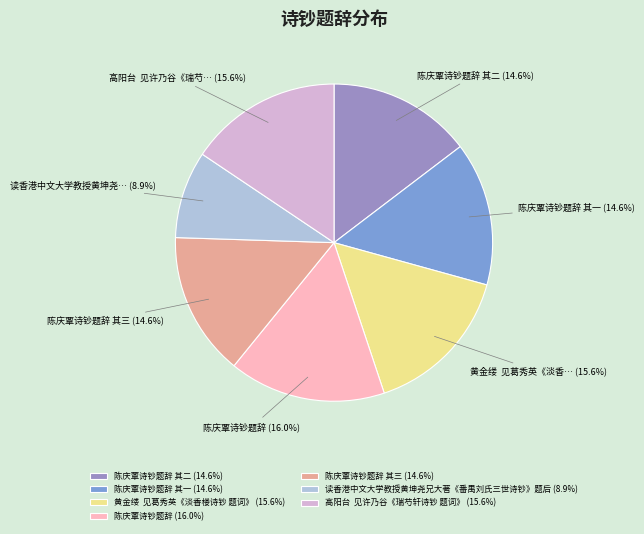

How many segments does this pie chart have?

7